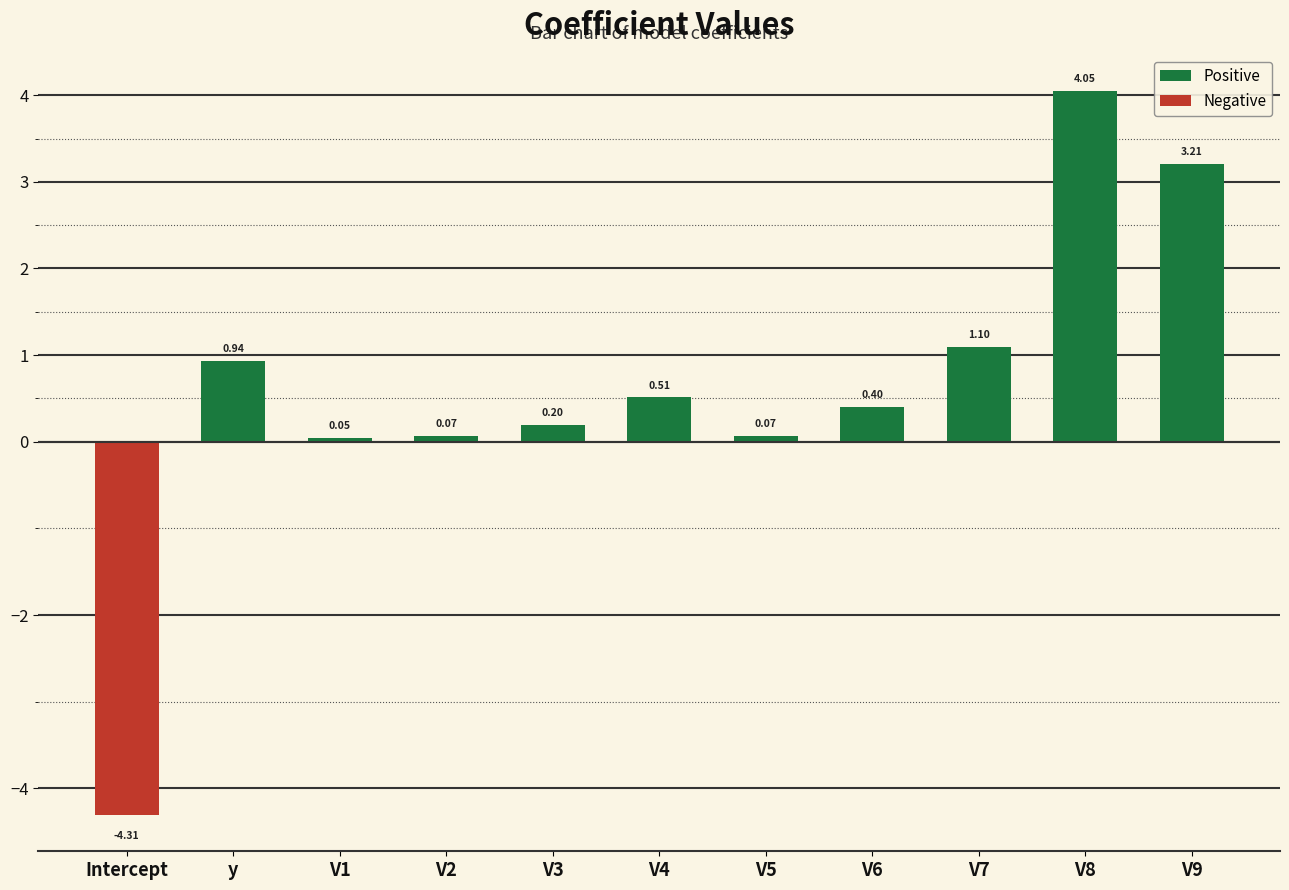

What is the sum of the Positive values at V5 and V7?

1.2